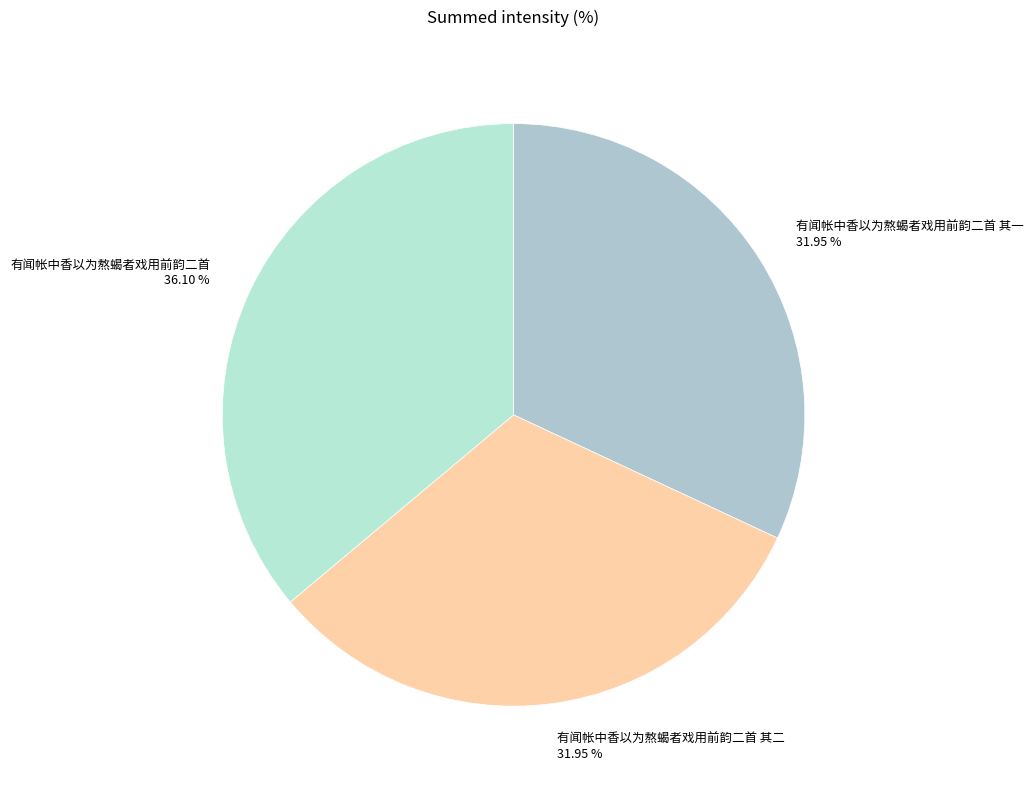

Does any single category account for the majority?

No